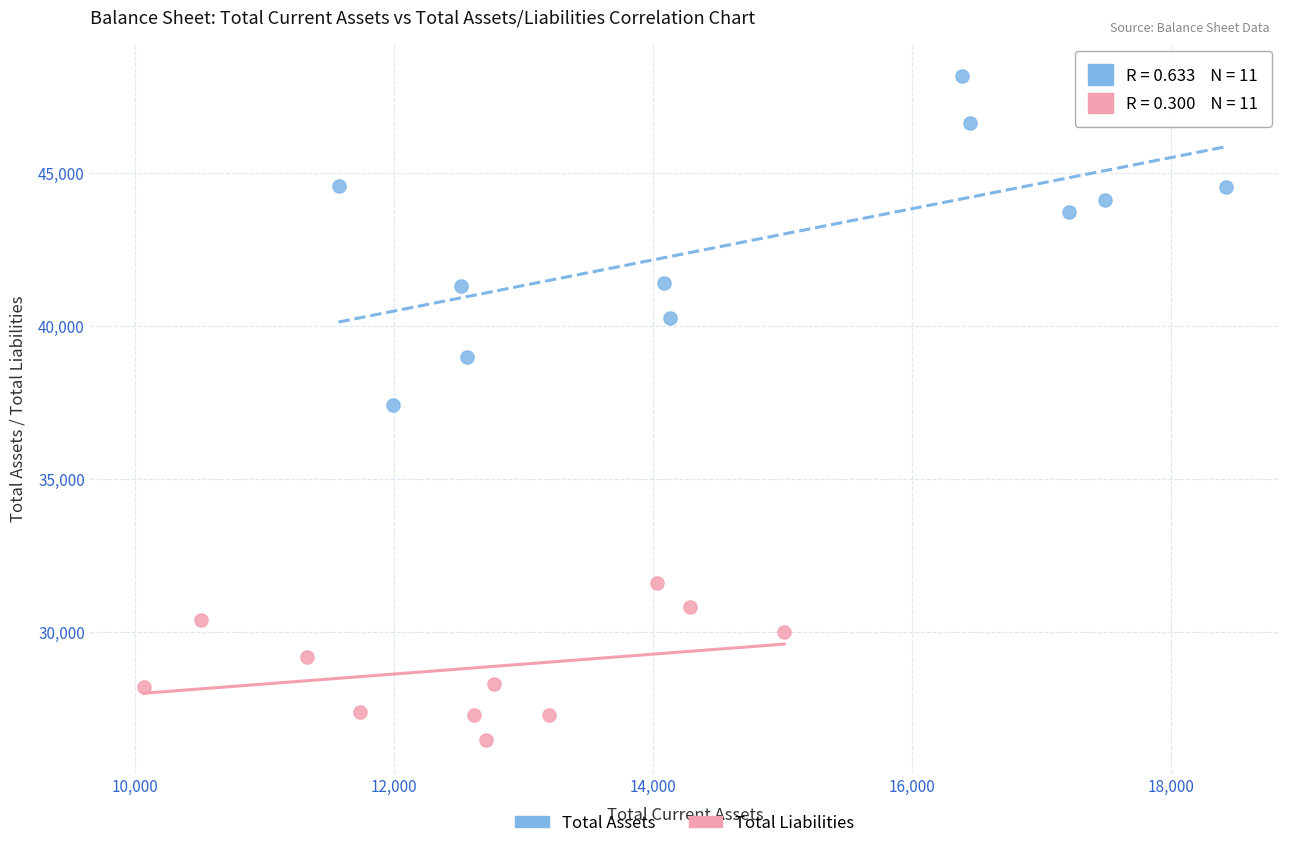

Which series reaches the maximum Y coordinate?

Total Assets